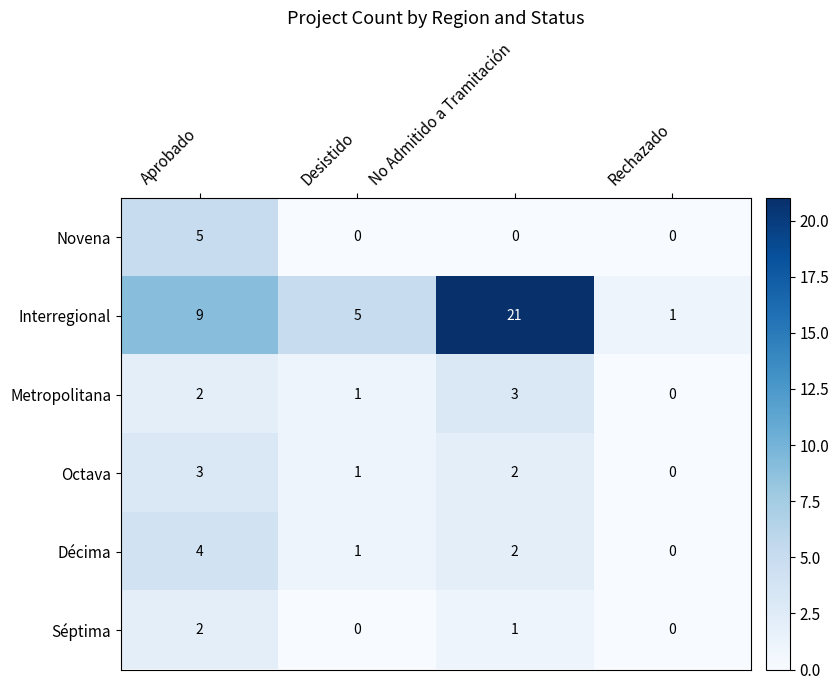

Where does the Séptima series first go above 1?

Aprobado